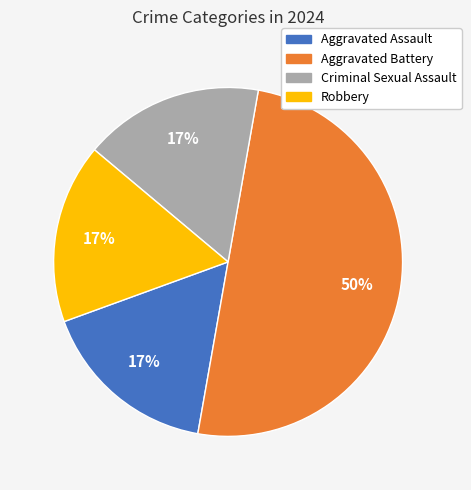

To the nearest percent, what is the average slice percentage?

25%